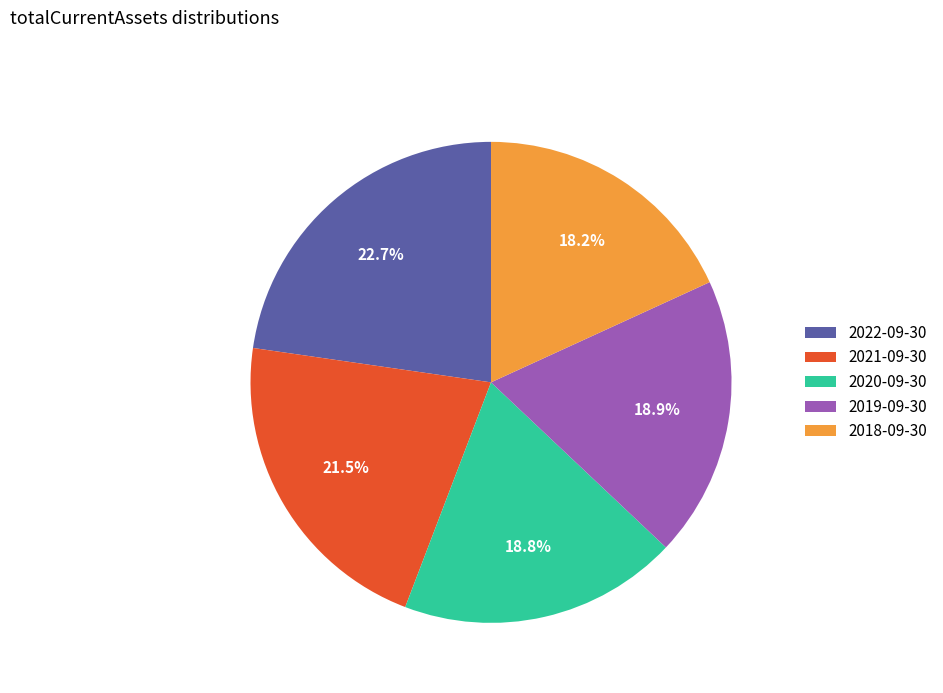

What percentage is NOT represented by 2021-09-30?

78.5%